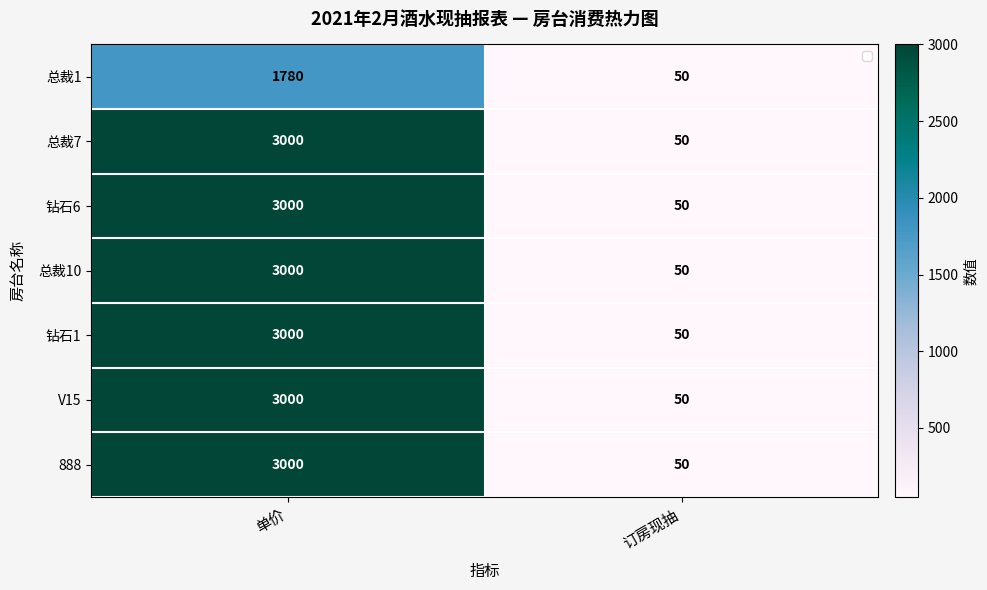

What is the smallest value displayed?

50